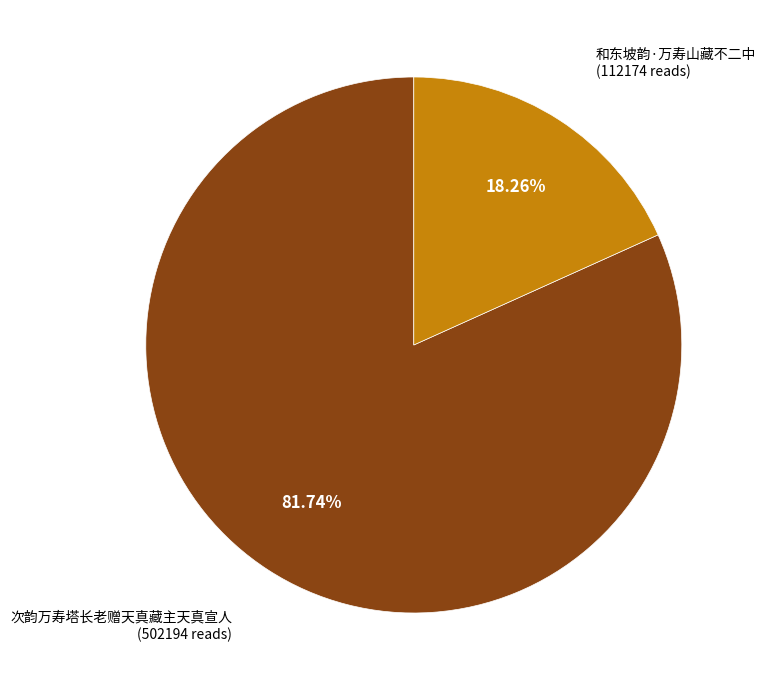

Is there a majority slice in this chart?

Yes